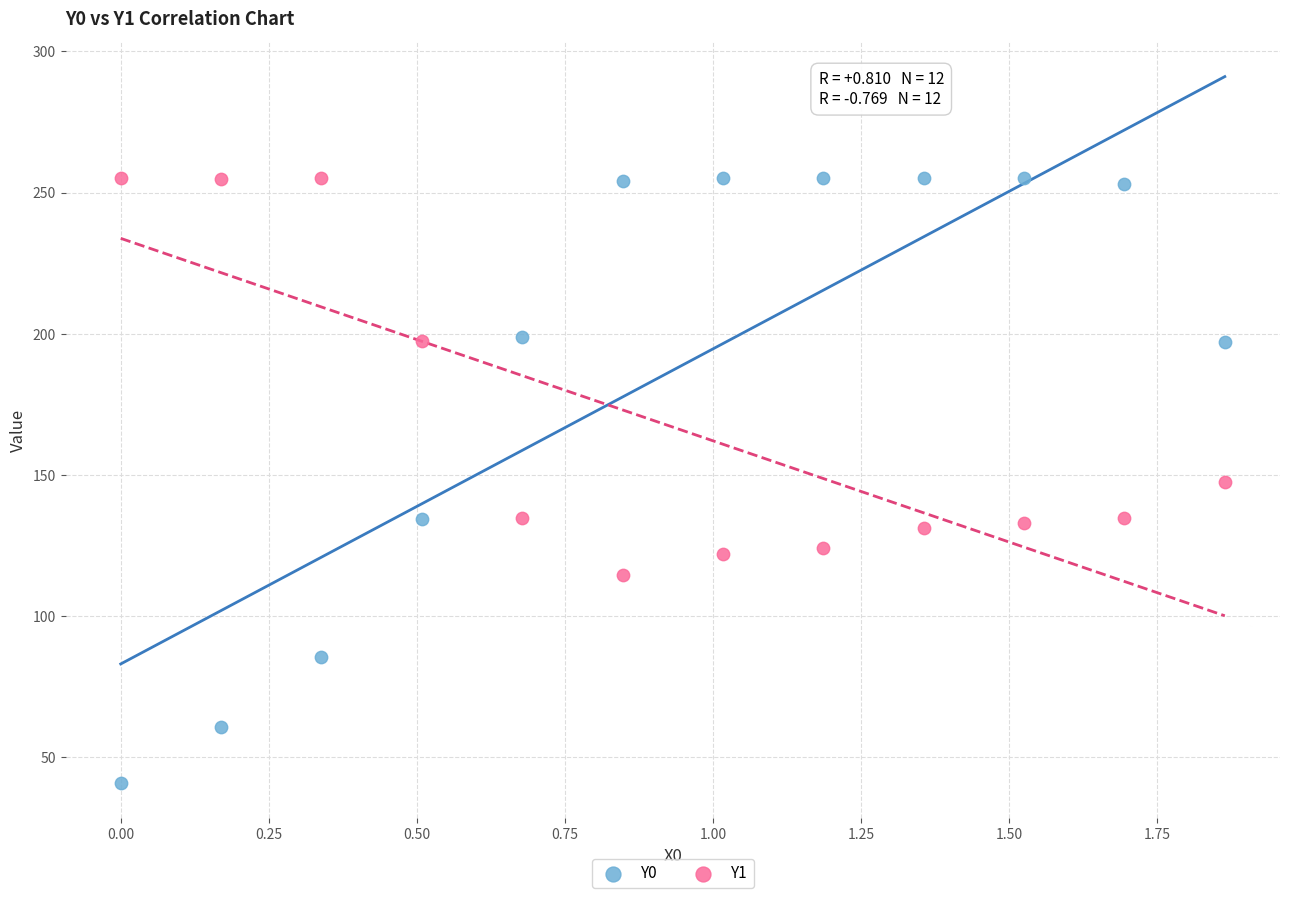

Across all data points, what is the range of X values (max minus min)?

1.9